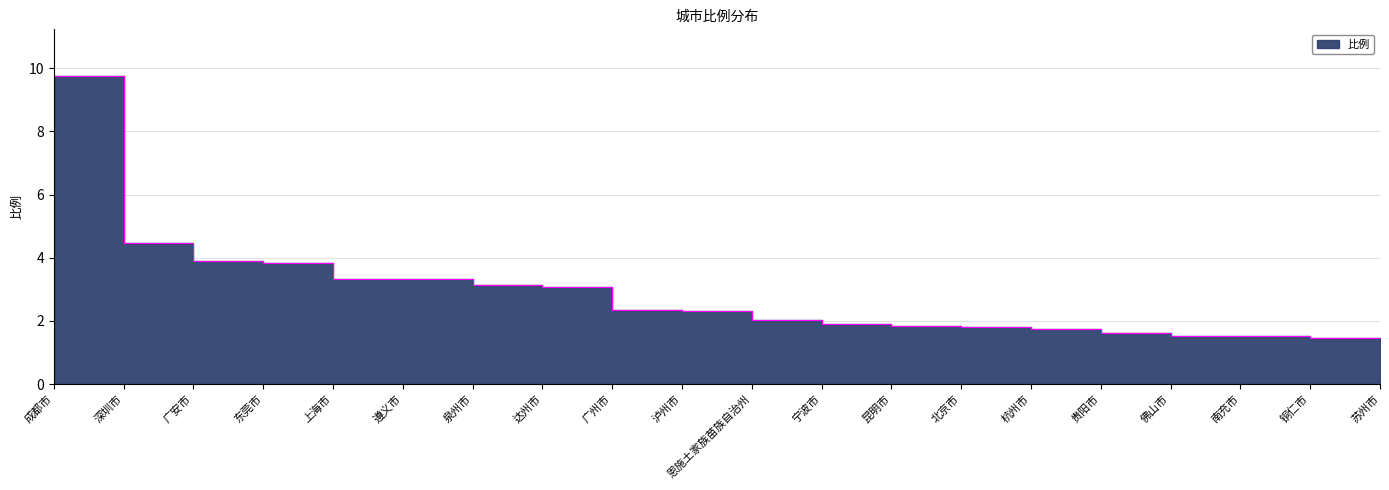

True or false: there are more than 0 points higher than both neighbors.

False